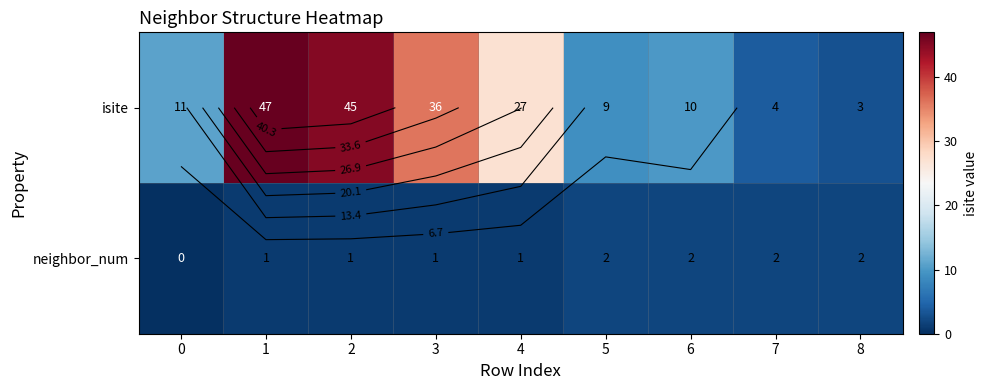

At which label is neighbor_num closest to 1?

1